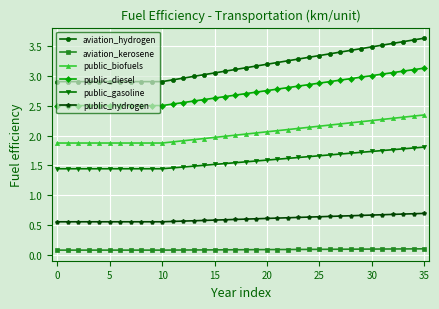

Does the chart have visible grid lines?

Yes